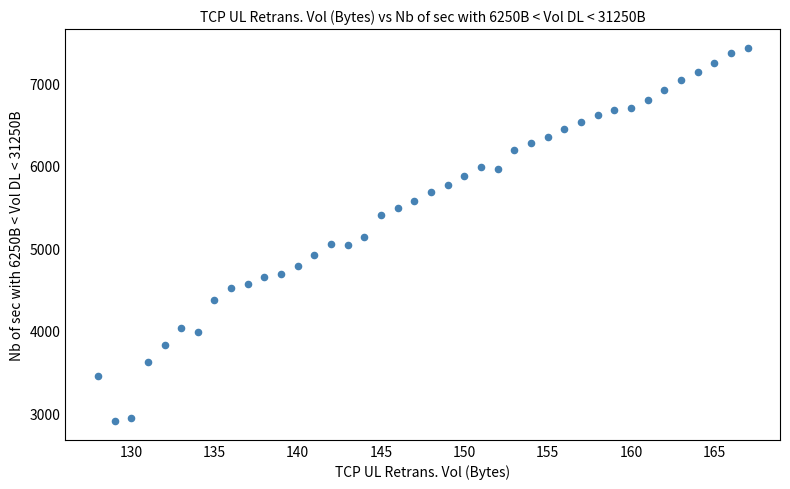

What is the range of X values (max minus min)?

39